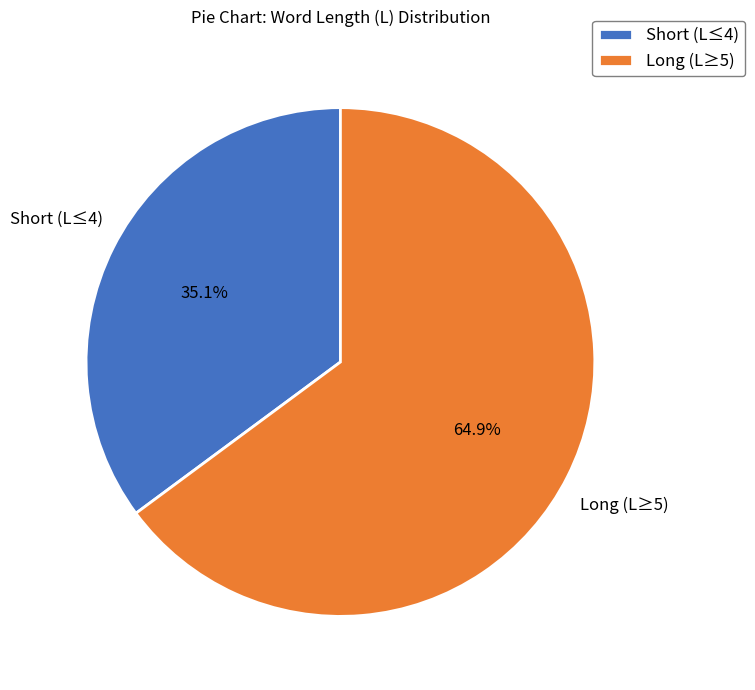

To the nearest percent, what is the average slice percentage?

50%